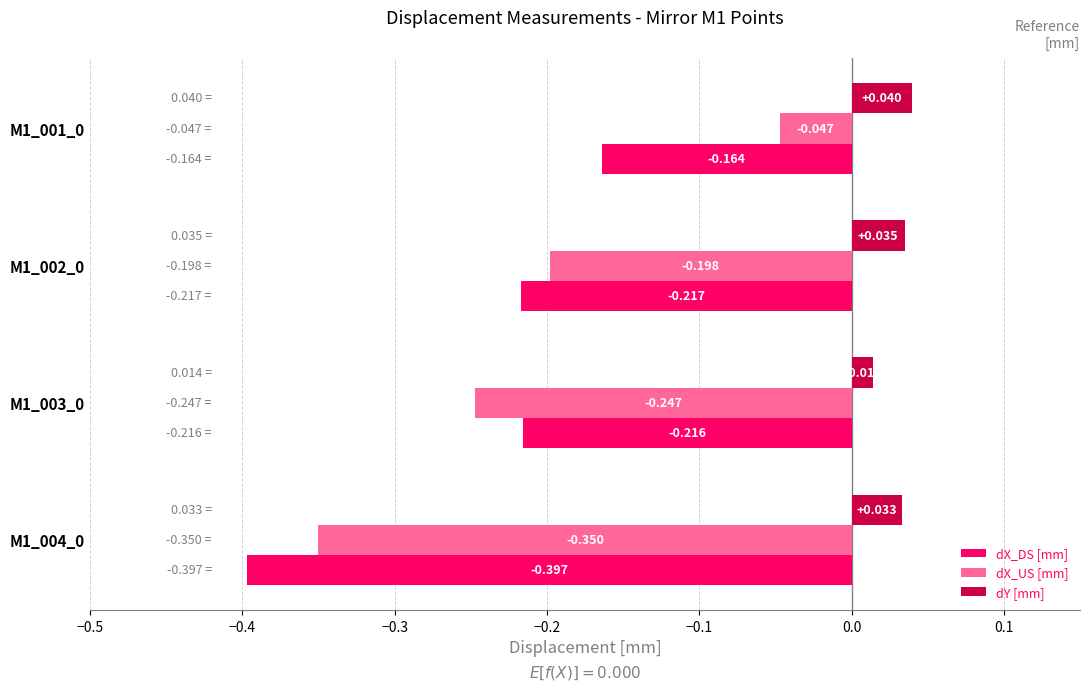

List the series in order of their peak value, lowest first.

dX_DS [mm], dX_US [mm], dY [mm]